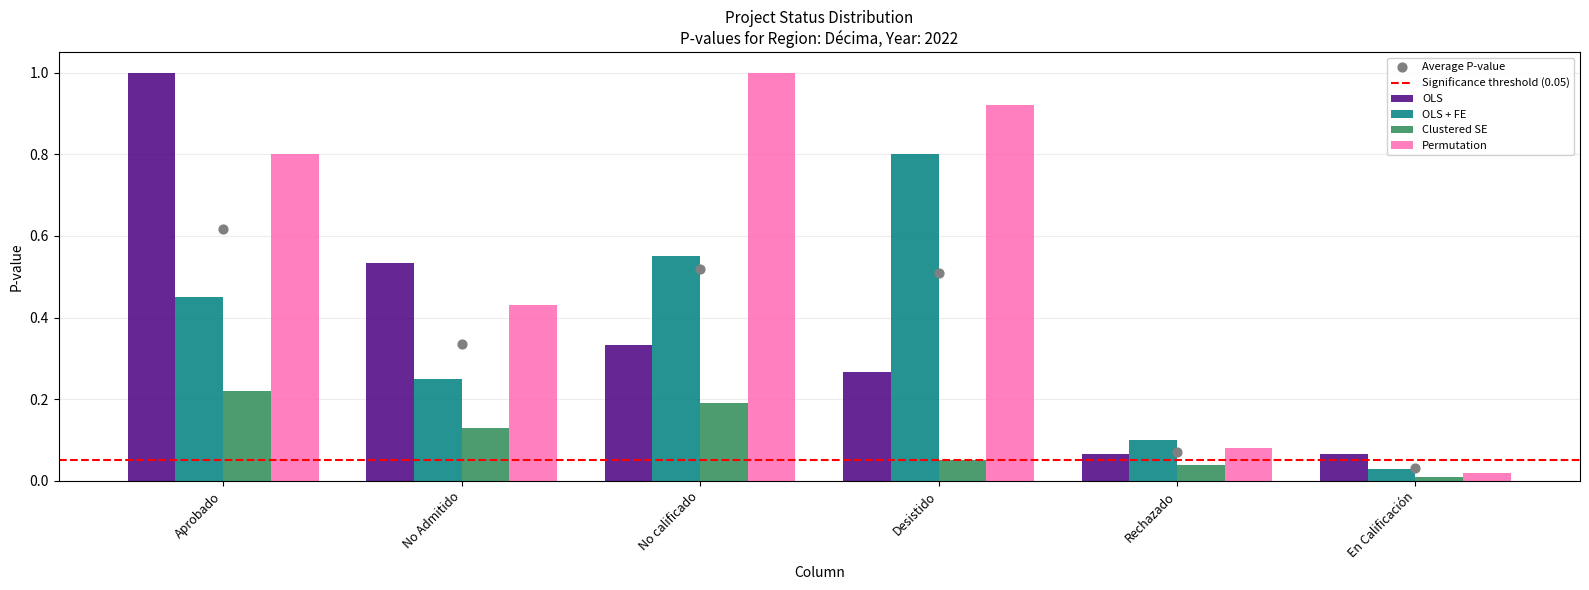

The value of OLS + FE at Desistido is 0.5. True or false?

False